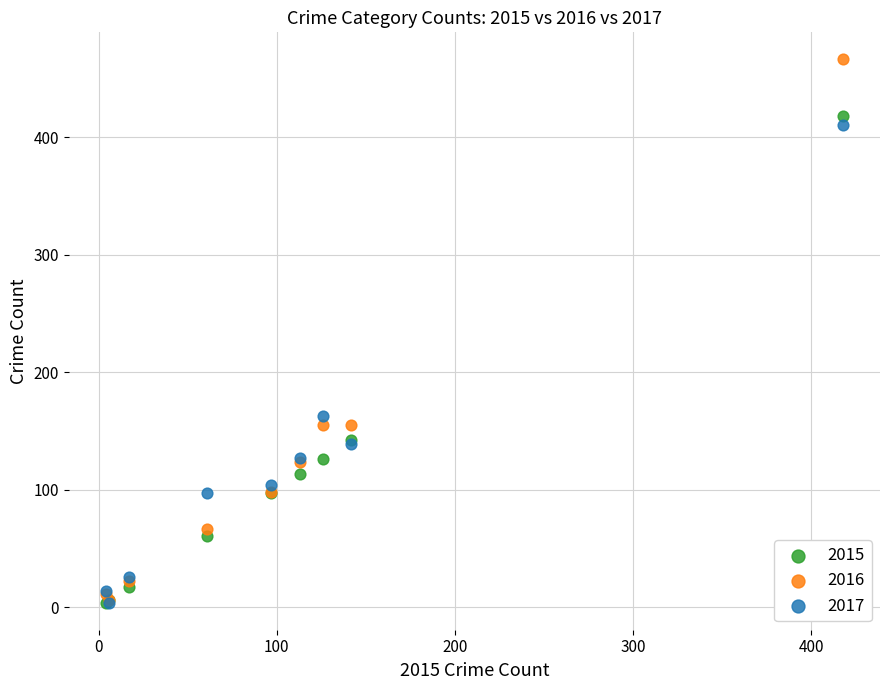

In the 2016 series, what Y value is closest to 236?

155